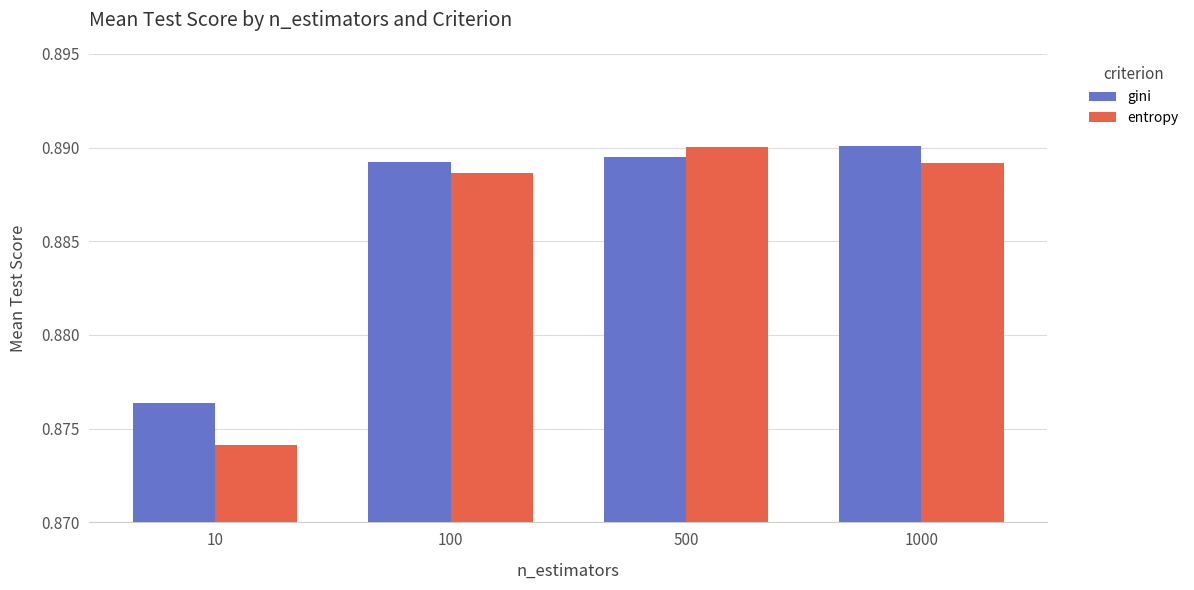

Which series has the largest total across all categories?

gini